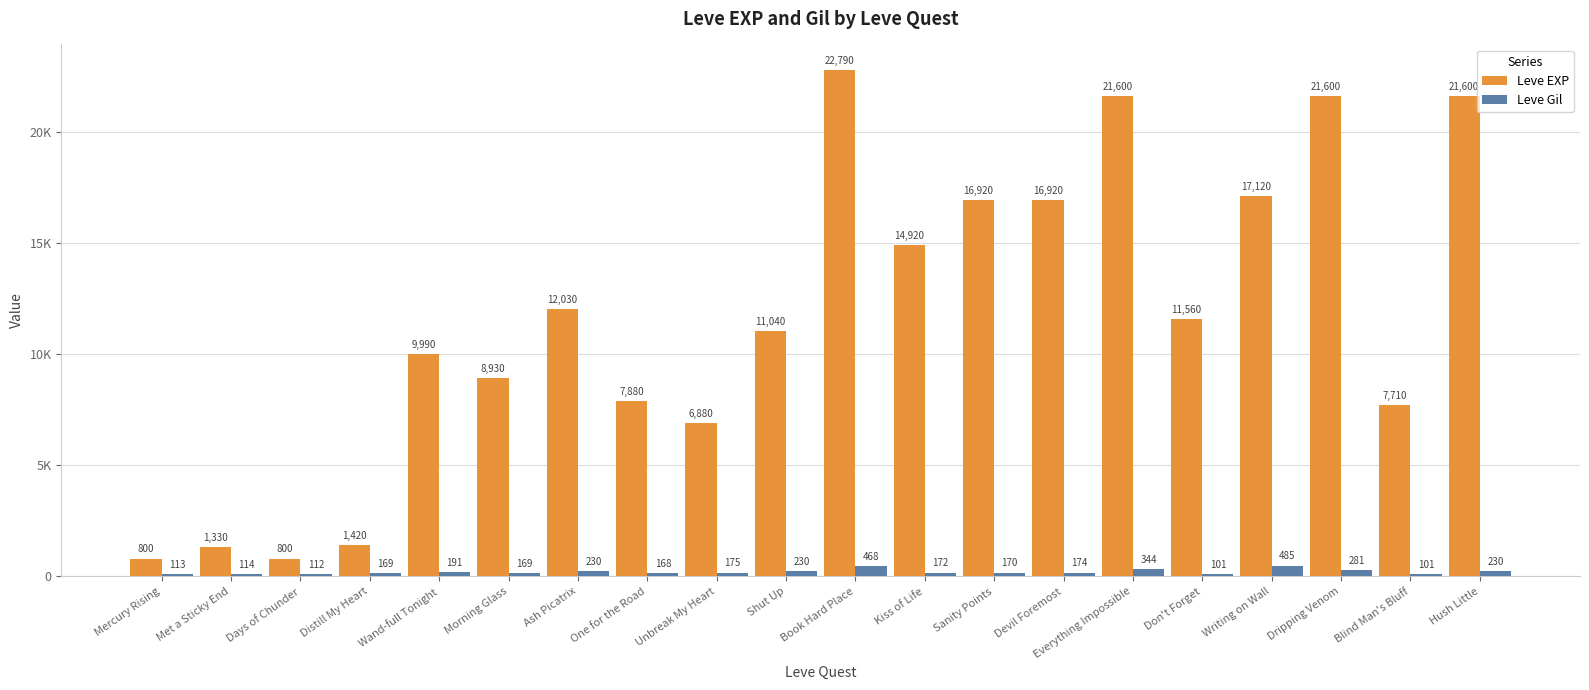

Which category has the lowest value in the Leve EXP series?

Mercury Rising